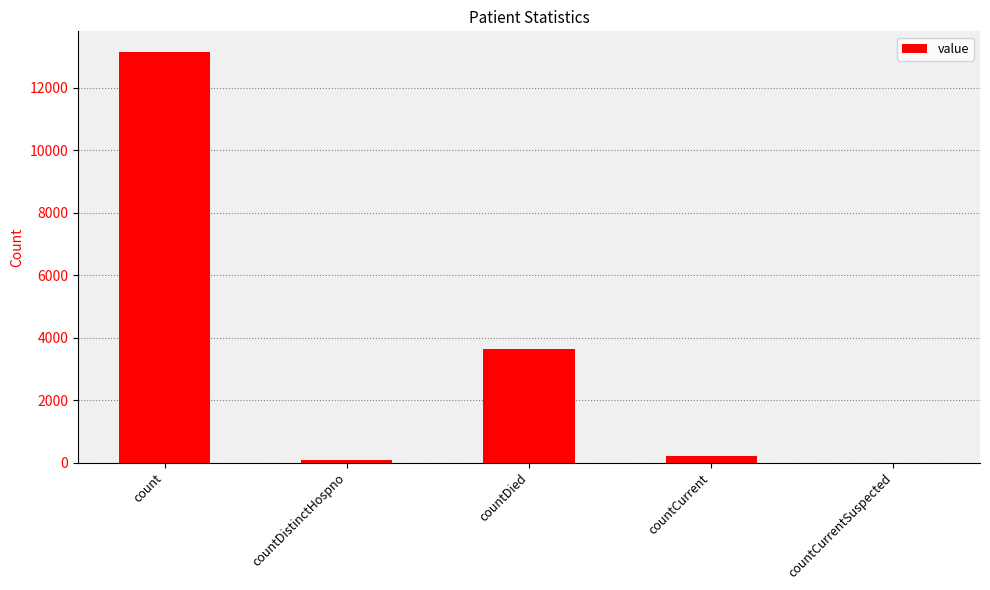

At which label does the data first exceed 197?

count